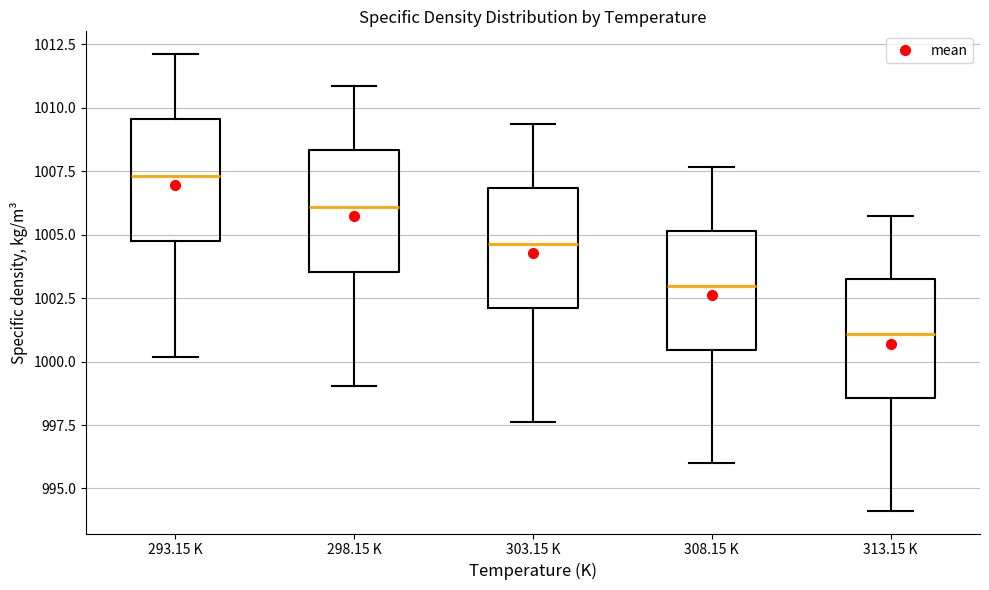

Reading left to right, transcribe this box plot: for each box, give where its median line is, the range the box spans, and where its two whiskers end, as read against the y-axis. The values are not printed on the chart, so give them approximately, as read against the axis.

293.15 K: median 1007.5, box 1004.5 to 1009.5, whiskers 1000.0 to 1012.0
298.15 K: median 1006.0, box 1003.5 to 1008.5, whiskers 999.0 to 1011.0
303.15 K: median 1004.5, box 1002.0 to 1007.0, whiskers 997.5 to 1009.5
308.15 K: median 1003.0, box 1000.5 to 1005.0, whiskers 996.0 to 1007.5
313.15 K: median 1001.0, box 998.5 to 1003.0, whiskers 994.0 to 1005.5